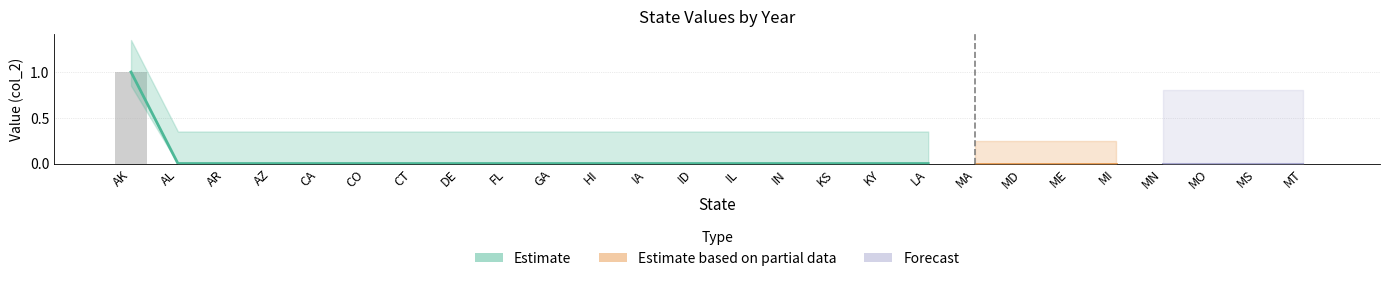

Rank the categories by value from lowest to highest.

AL, AR, AZ, CA, CO, CT, DE, FL, GA, HI, IA, ID, IL, IN, KS, KY, LA, MA, MD, ME, MI, MN, MO, MS, MT, AK